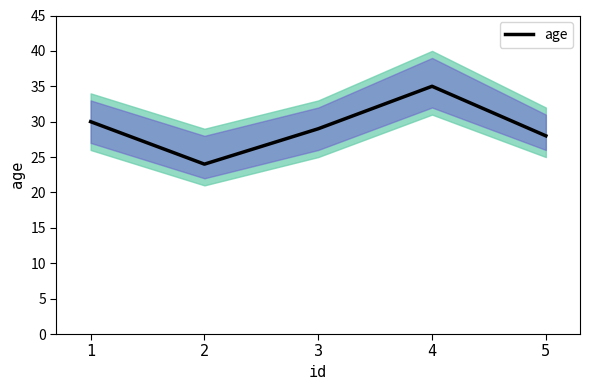

At which label does the data first exceed 29?

1